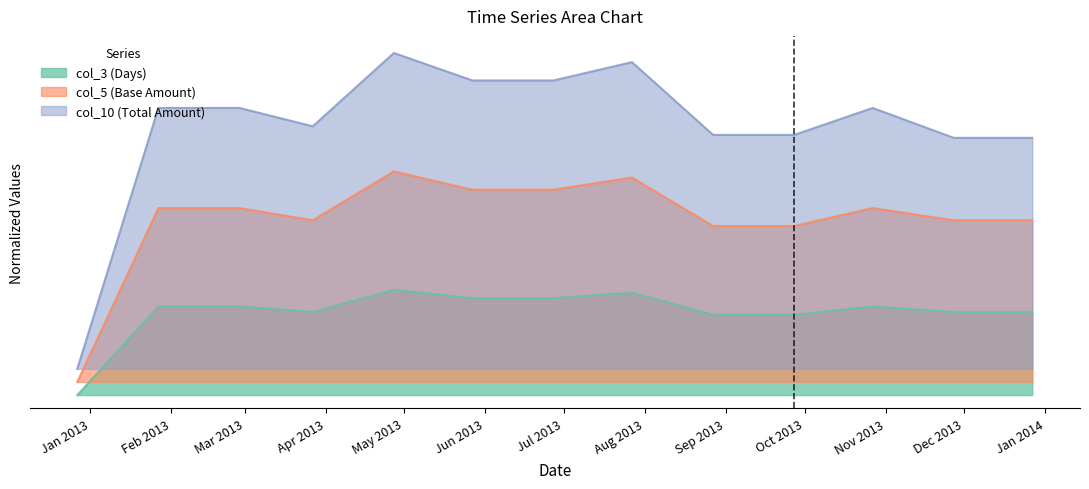

What is the label of the 9th point from the right?

2013-04-27